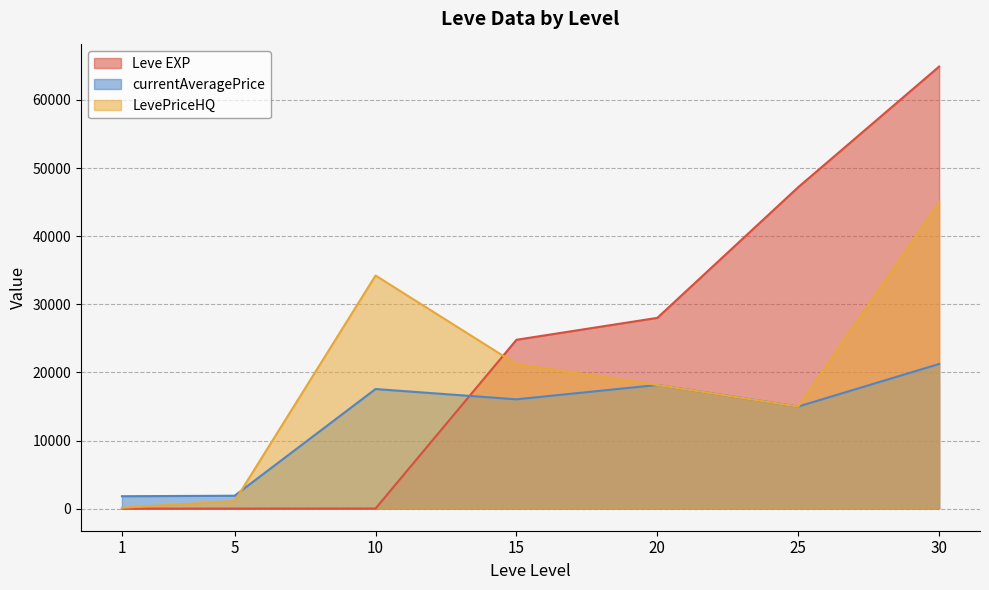

Rank the categories by Leve EXP value from lowest to highest.

1, 5, 10, 15, 20, 25, 30